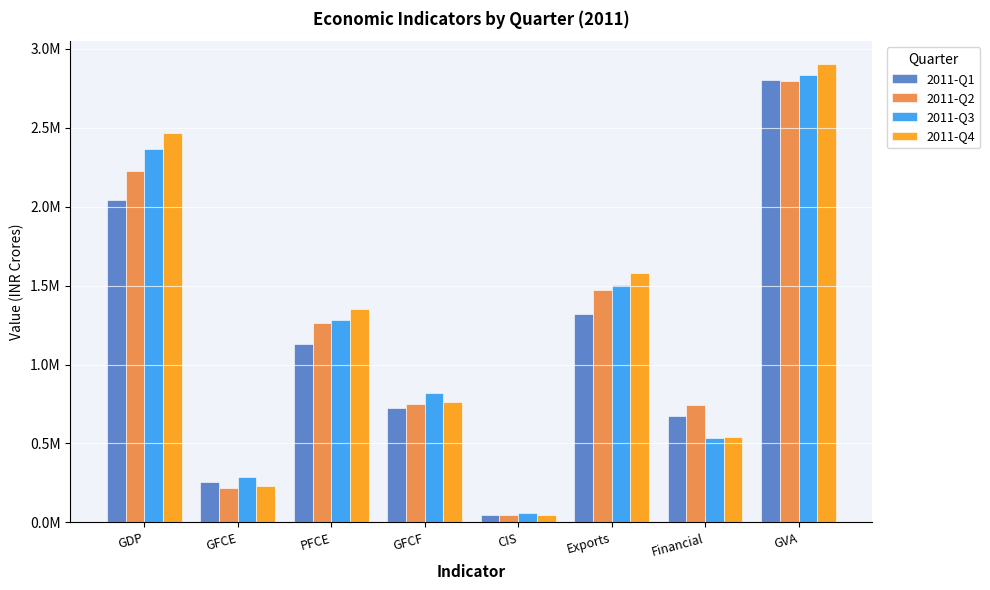

What is the difference between the 2011-Q1 values at GFCF and PFCE?

399544.0